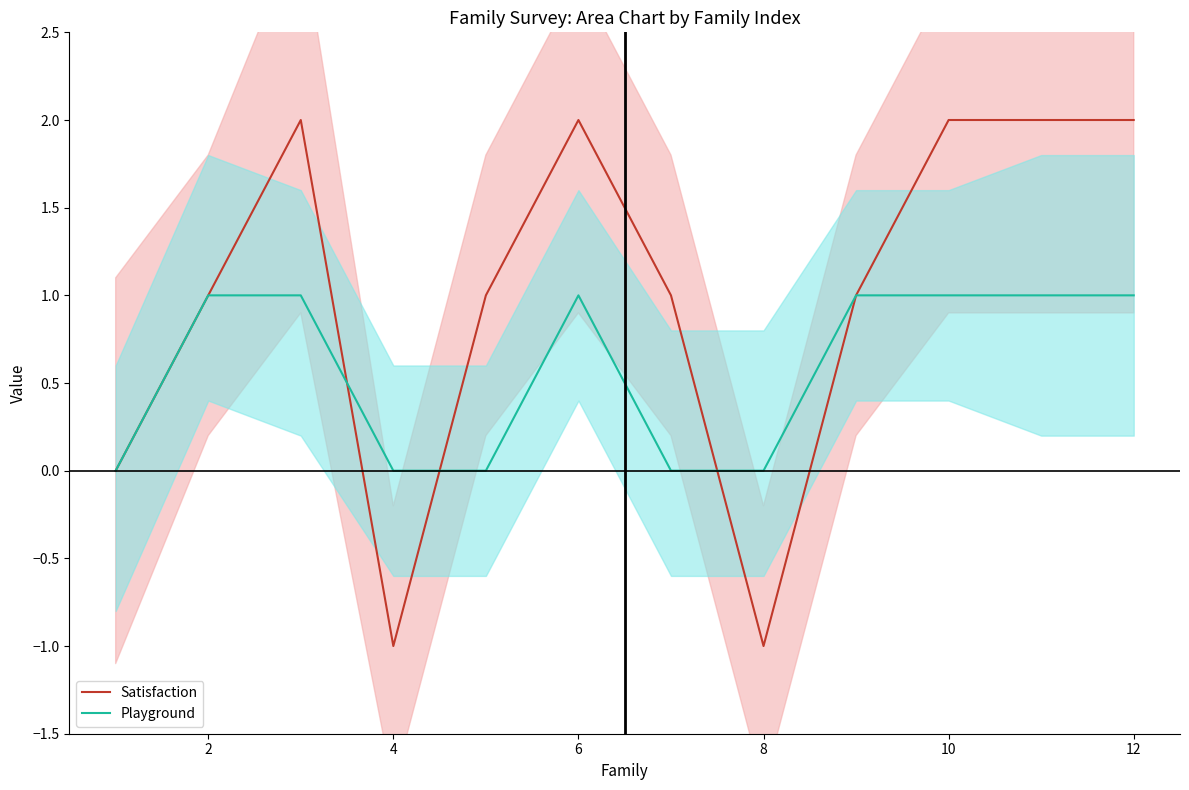

The value of Satisfaction at 6 is 2. True or false?

True